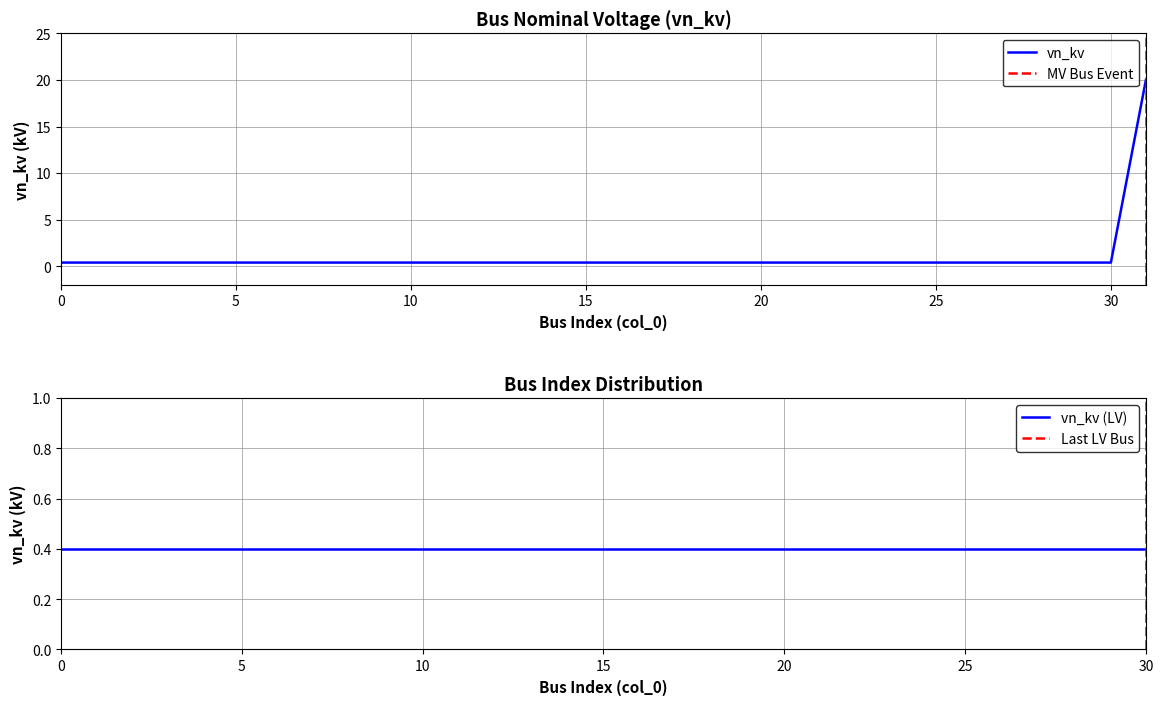

Between 14 and 31, which is larger?

31